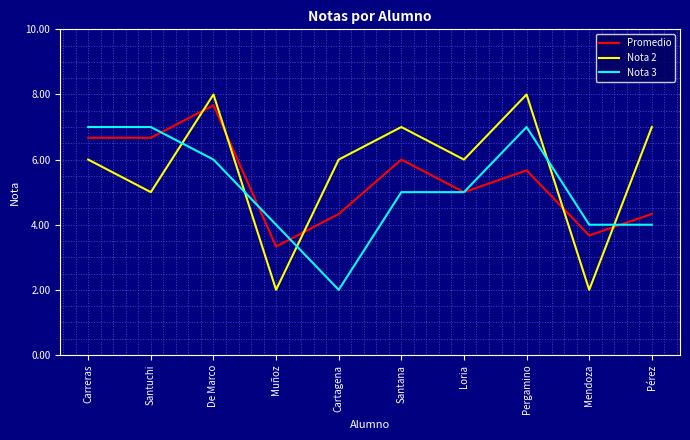

What is the difference between the maximum and minimum values in the Promedio series?

4.3